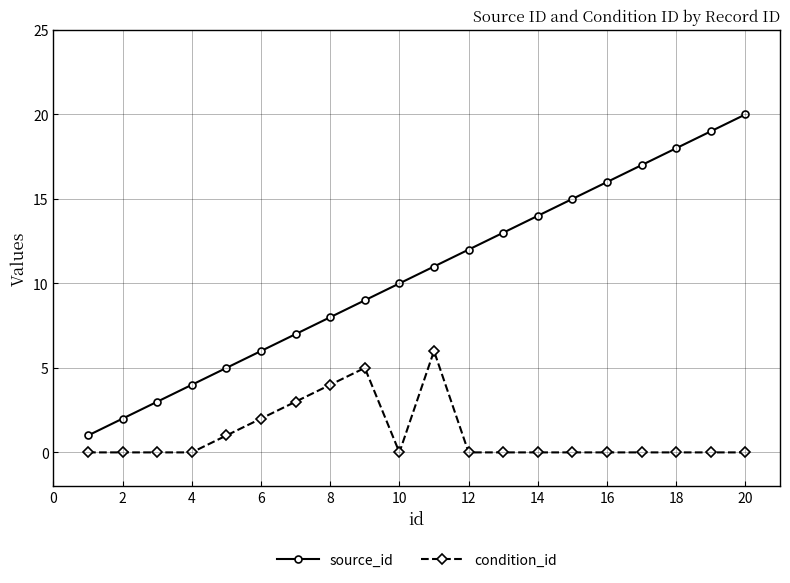

True or false: source_id has more than 0 points higher than both neighbors.

False